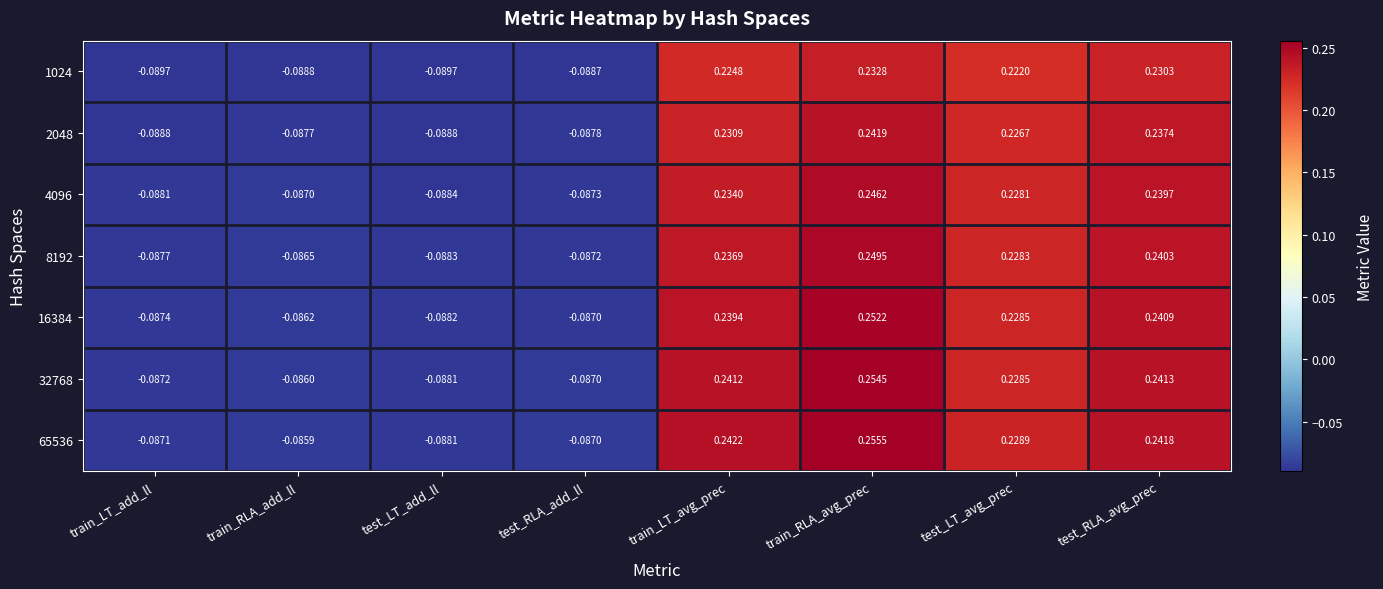

Is the value of 2048 at train_RLA_avg_prec greater than the value of 8192 at train_LT_avg_prec?

Yes